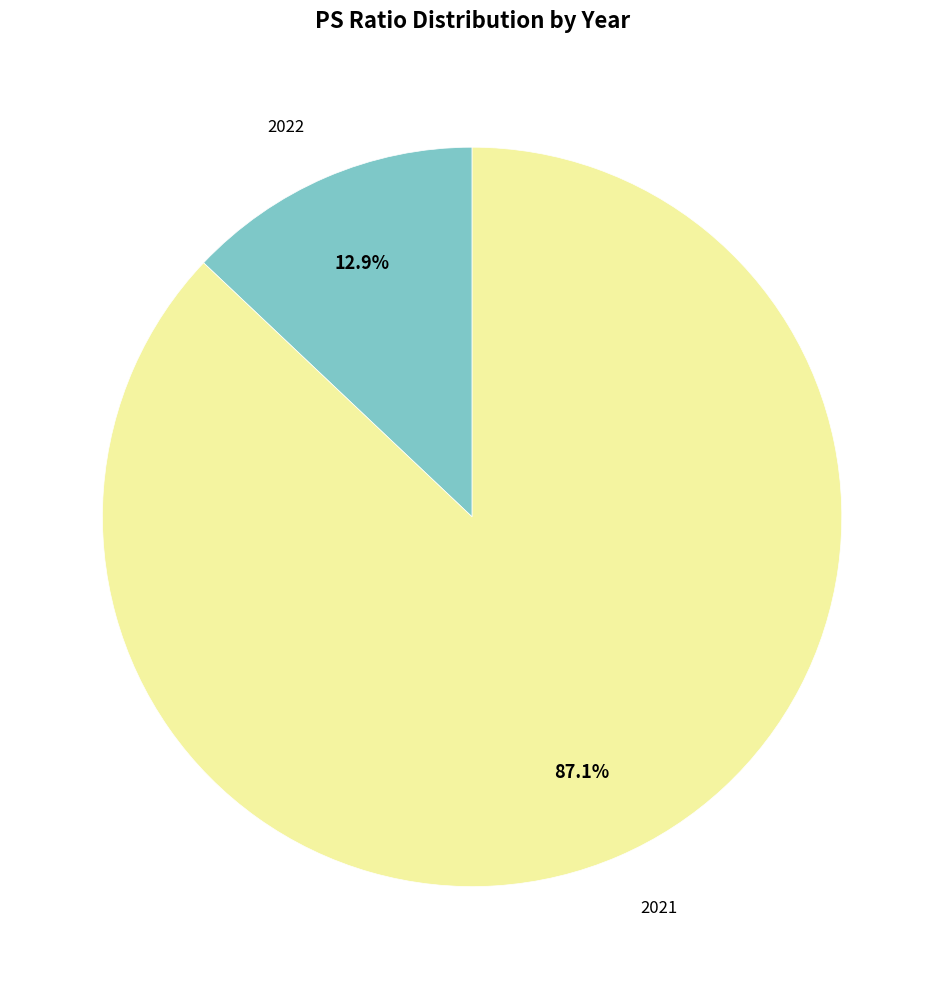

Is there a majority slice in this chart?

Yes